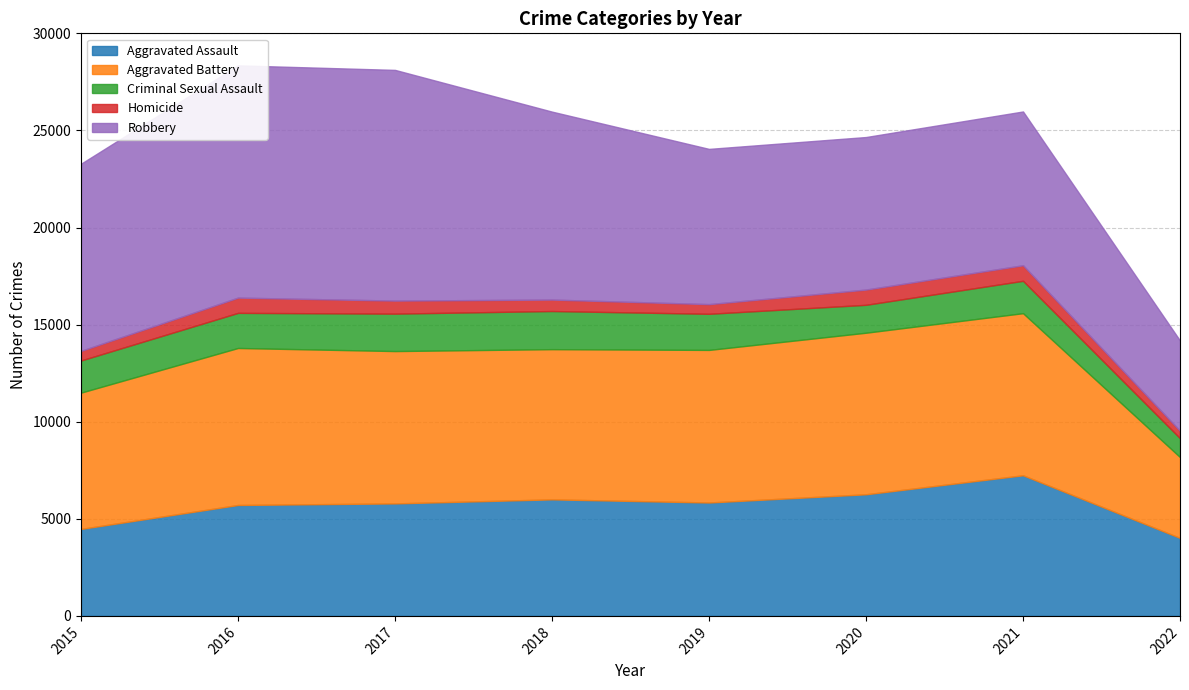

Reading right to left, extract all data points from this chart.

Aggravated Assault: 2022=4016	2021=7242	2020=6263	2019=5840	2018=6001	2017=5793	2016=5712	2015=4480
Aggravated Battery: 2022=4162	2021=8347	2020=8320	2019=7857	2018=7735	2017=7845	2016=8085	2015=7018
Criminal Sexual Assault: 2022=974	2021=1667	2020=1437	2019=1860	2018=1964	2017=1927	2016=1808	2015=1655
Homicide: 2022=382	2021=801	2020=785	2019=498	2018=589	2017=672	2016=786	2015=496
Robbery: 2022=4645	2021=7919	2020=7855	2019=7994	2018=9679	2017=11880	2016=11960	2015=9638